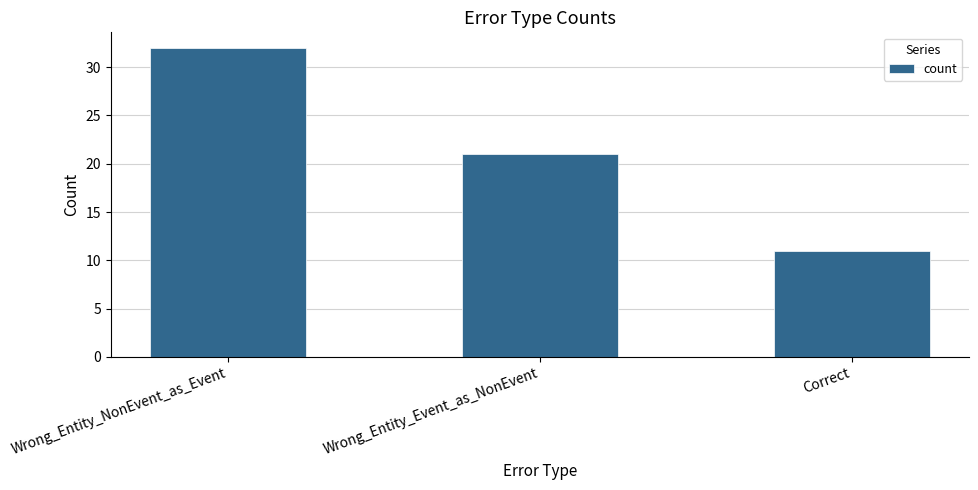

At which label is the value closest to 21?

Wrong_Entity_Event_as_NonEvent